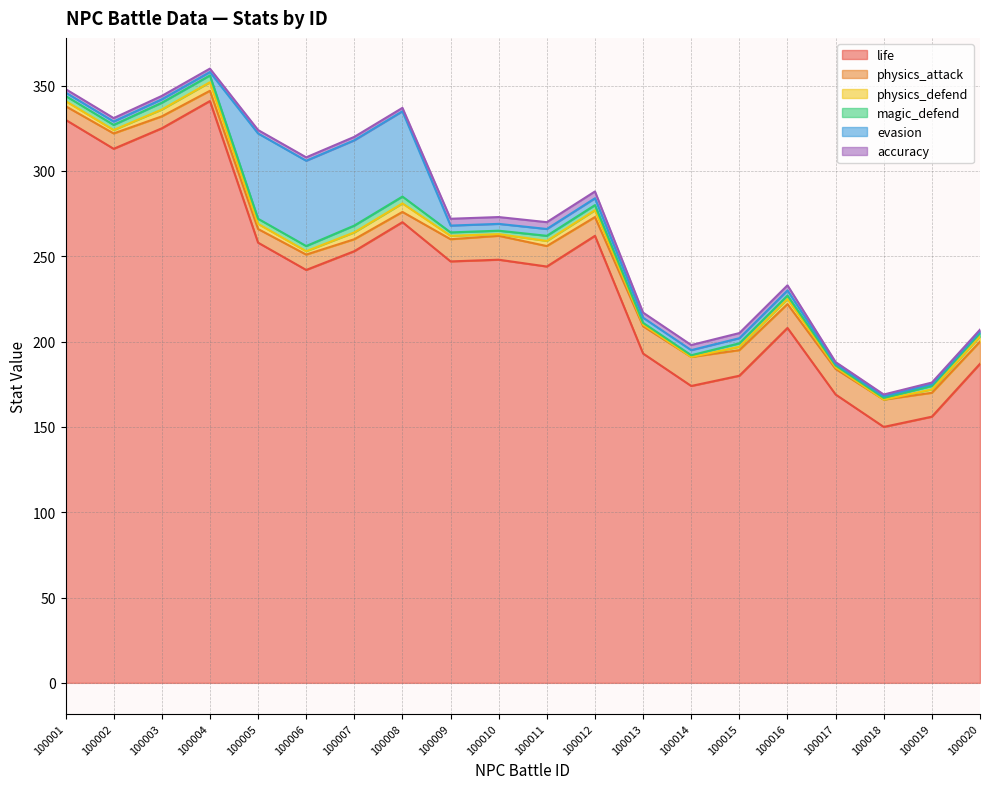

Reading left to right, transcribe all the data shown in this chart.

life: 330	313	325	341	258	242	253	270	247	248	244	262	193	174	180	208	169	150	156	187
physics_attack: 8	9	7	6	8	9	7	6	13	14	12	11	16	17	15	14	15	16	14	13
physics_defend: 3	2	4	5	3	2	4	5	2	1	3	4	1	0	2	3	1	0	2	3
magic_defend: 3	3	4	4	3	3	4	4	2	2	3	3	1	1	2	2	1	1	2	2
evasion: 2	2	2	2	50	50	50	50	4	4	4	4	3	3	3	3	1	1	1	1
accuracy: 2	2	2	2	2	2	2	2	4	4	4	4	3	3	3	3	1	1	1	1